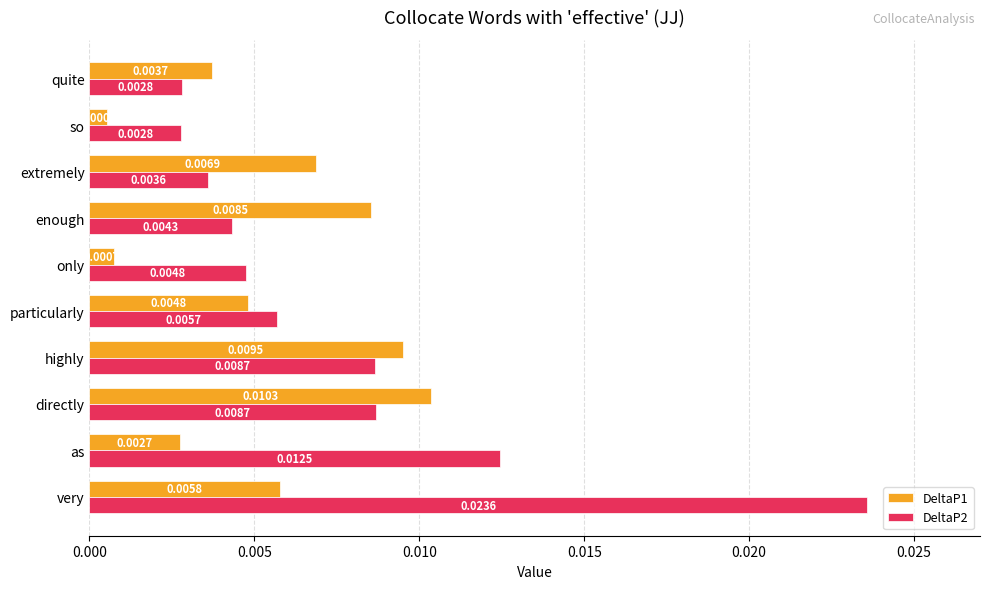

At how many categories does at least one series exceed 0?

10